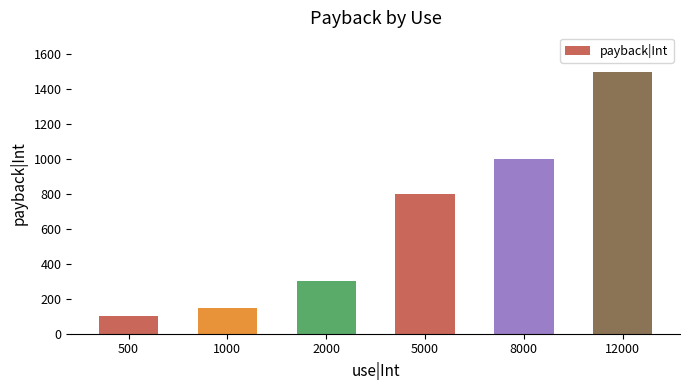

What is the approximate value at 12000, to the nearest 10?

1500